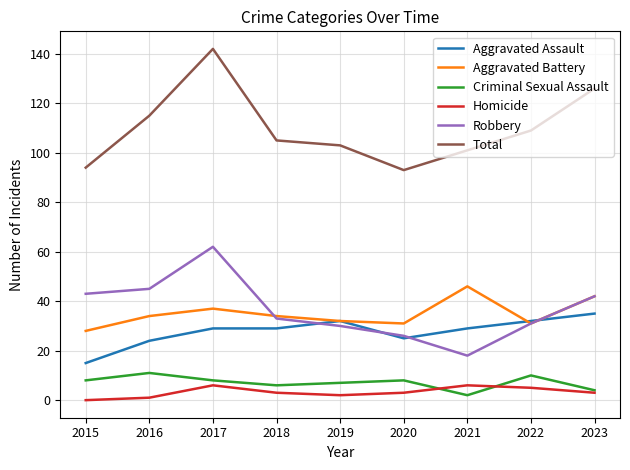

How many lines are shown in the chart?

6